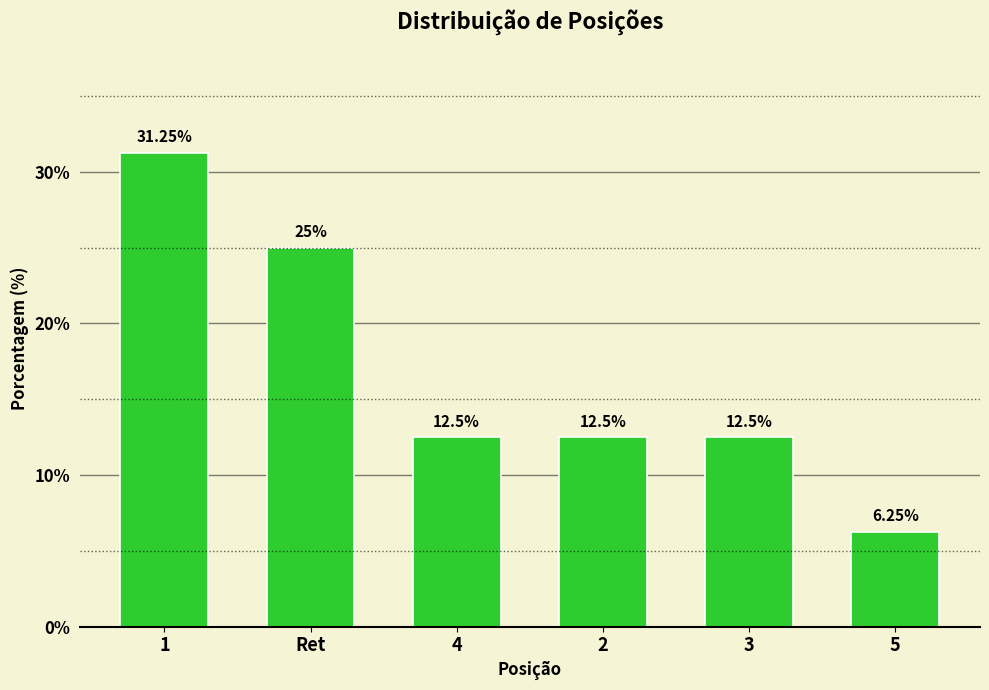

What is the difference between the maximum and minimum values?

25.0